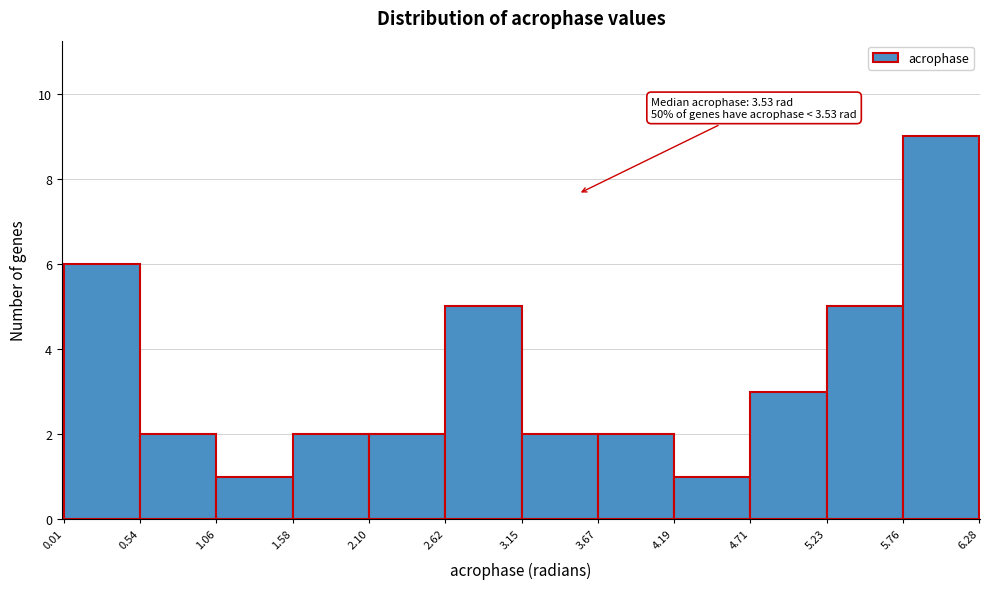

Over which range of the x-axis is the bar tallest?

5.76 to 6.28